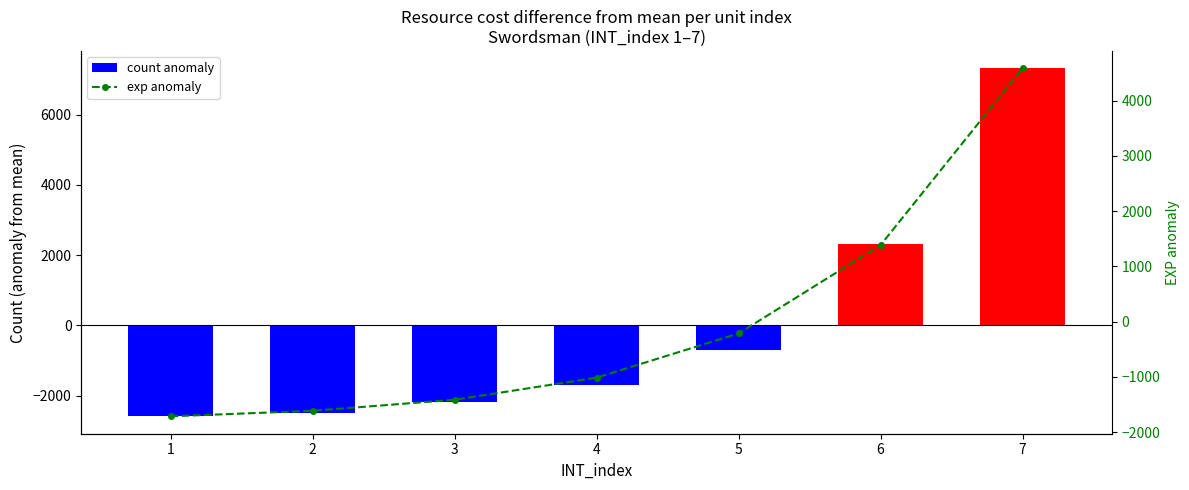

What is the sum of the exp anomaly values at 1 and 4?

-2728.6